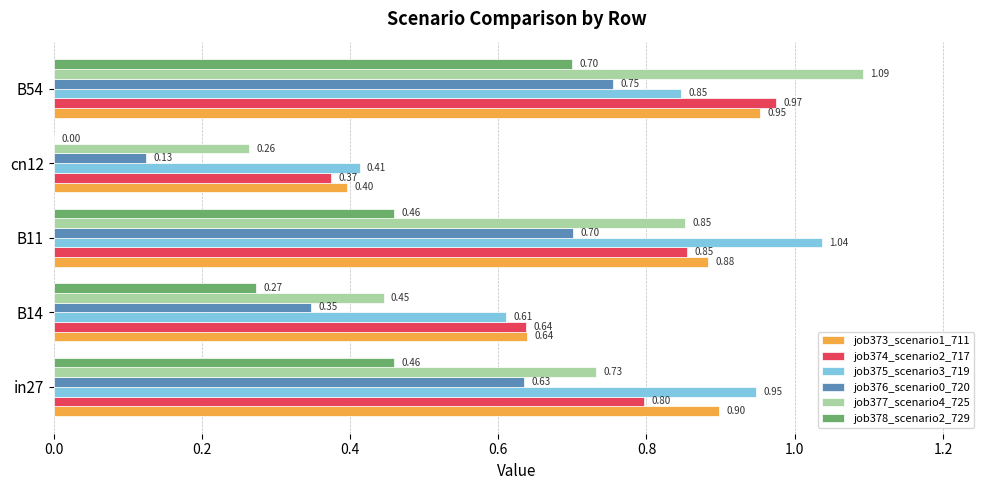

Which series has the largest total across all categories?

job375_scenario3_719